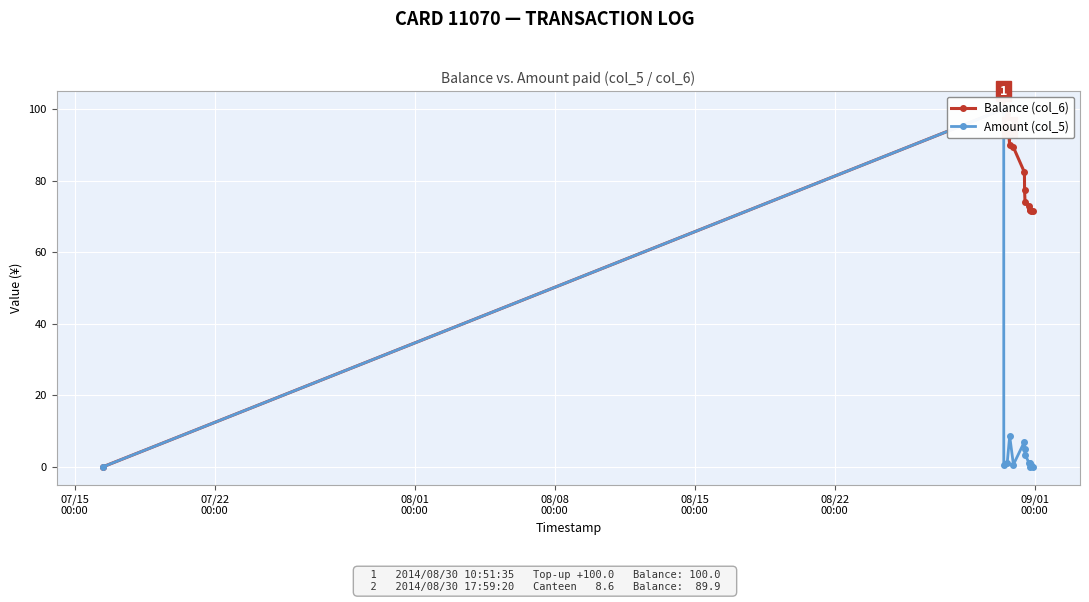

True or false: Balance (col_6) has a value of 101.7 at 13.

False